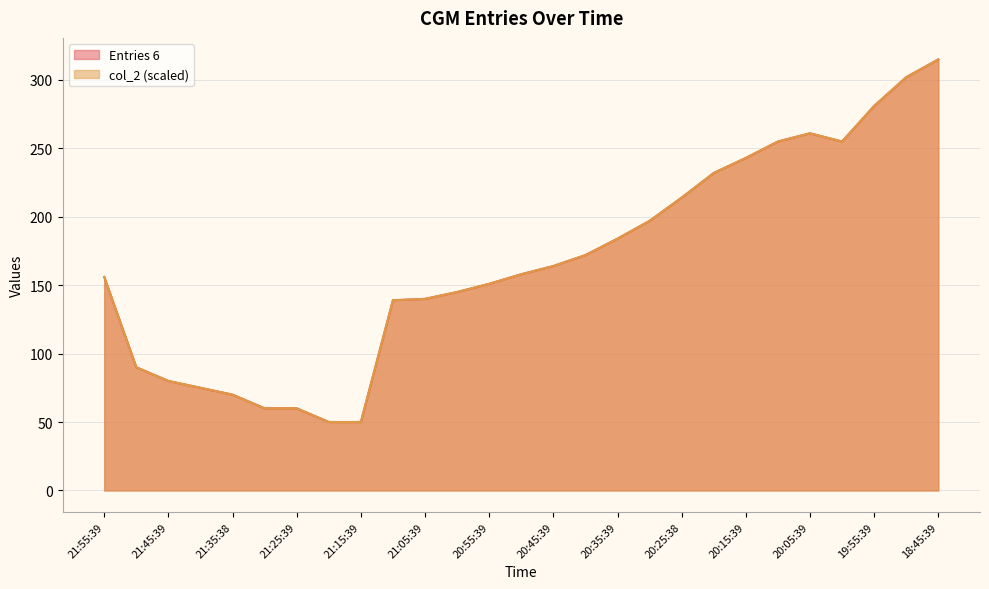

At which label does col_2 reach its peak?

18:45:39